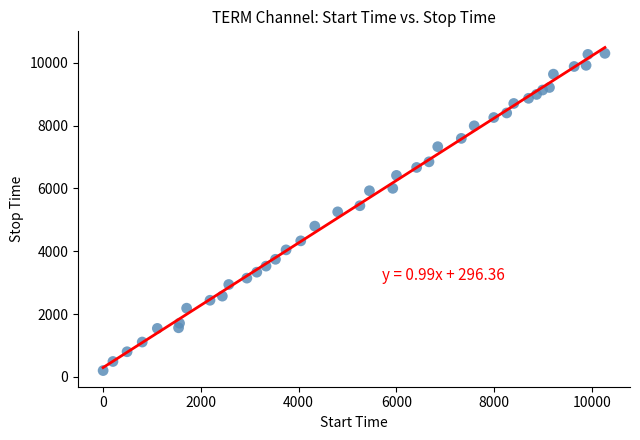

What is the range of X values (max minus min)?

10263